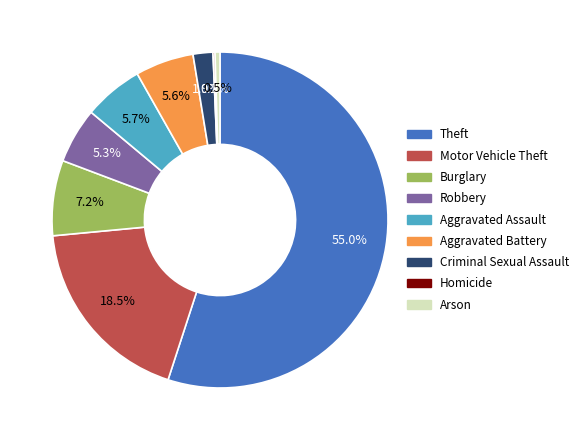

What is the largest slice in the pie chart?

Theft